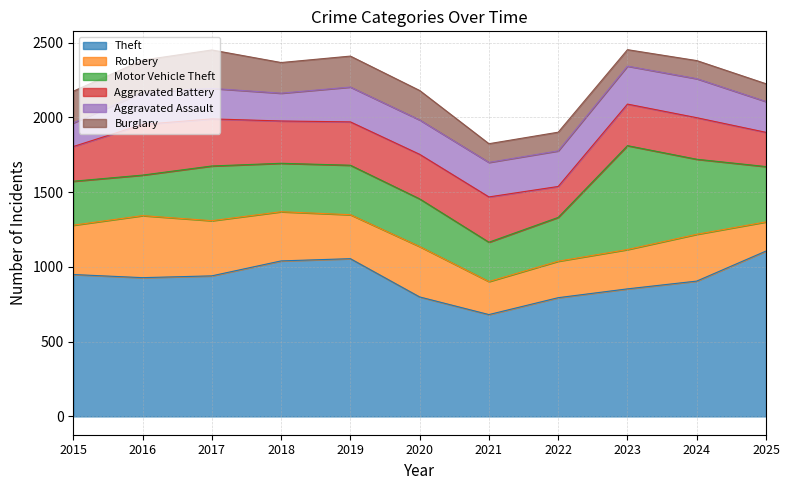

Is it true that Theft equals 266 at 2017?

False